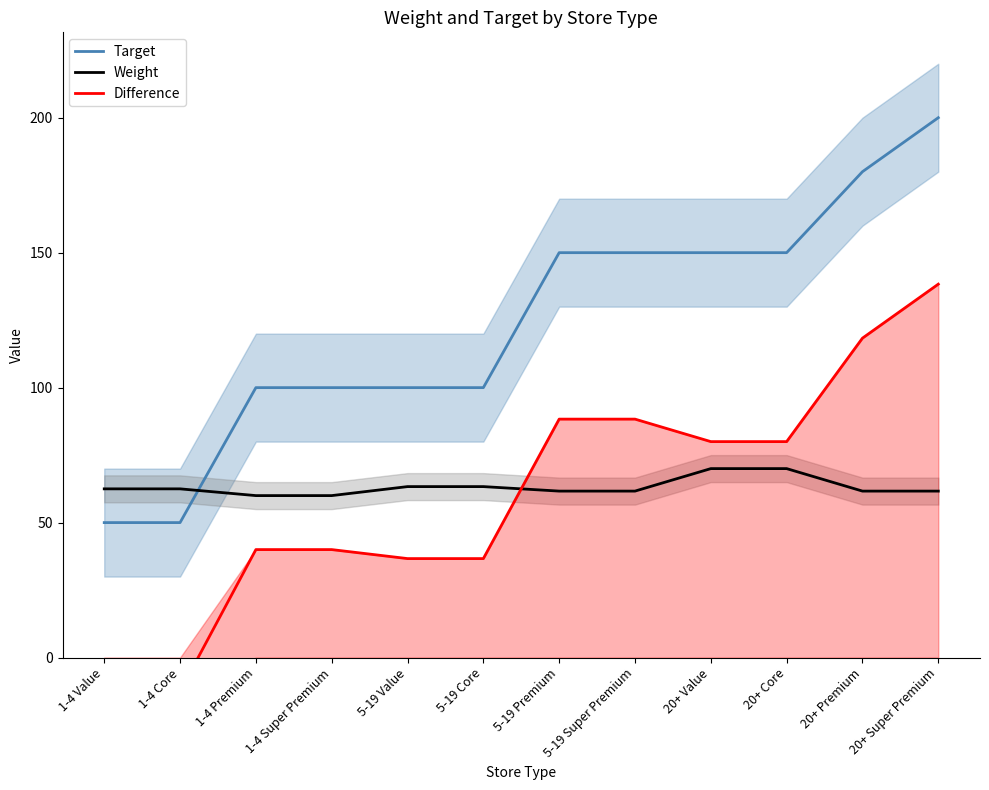

Reading left to right, what are all the values shown in this chart?

Target: 50.0	50.0	100.0	100.0	100.0	100.0	150.0	150.0	150.0	150.0	180.0	200.0
Weight: 62.5	62.5	60.0	60.0	63.3	63.3	61.7	61.7	70.0	70.0	61.7	61.7
Difference: -12.5	-12.5	40.0	40.0	36.7	36.7	88.3	88.3	80.0	80.0	118.3	138.3